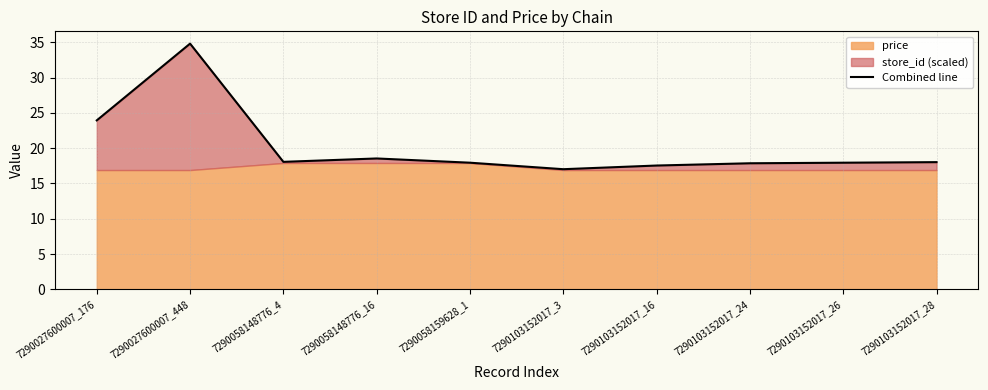

Does the chart display data point markers on the line(s)?

No